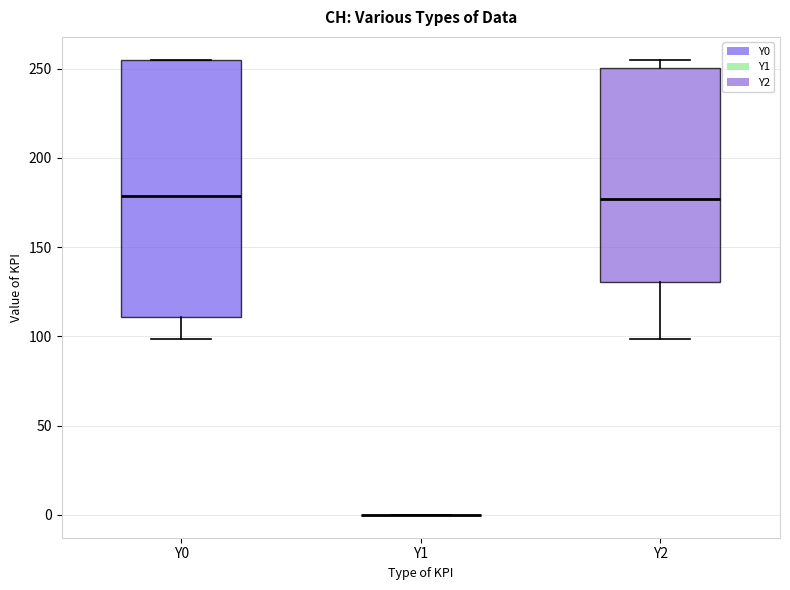

Which box is the tallest, from its lower edge to its upper edge?

Y0